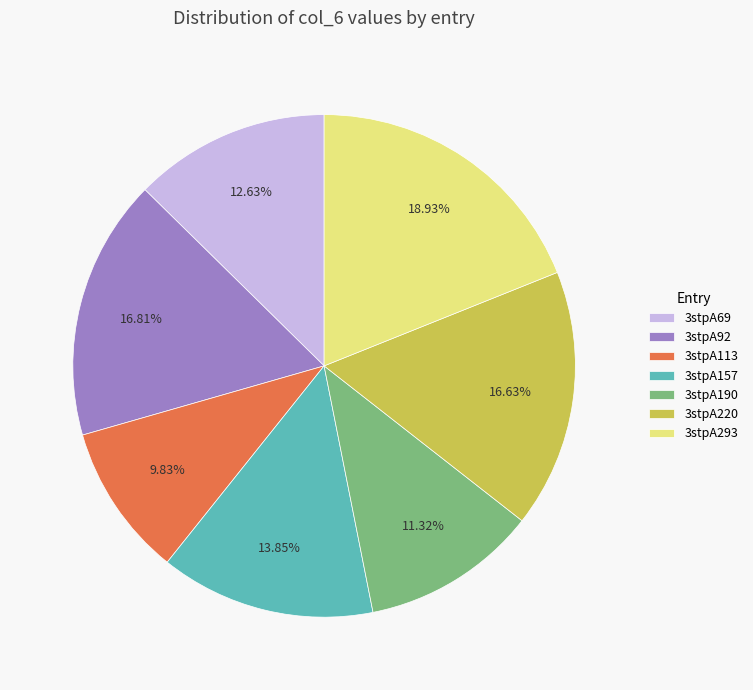

How many slices are in this pie chart?

7